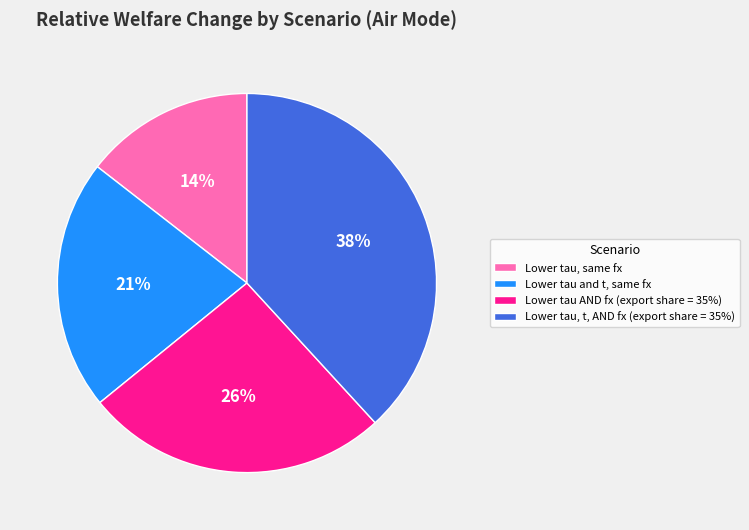

Do Lower tau, same fx and Lower tau, t, AND fx (export share = 35%) together represent more than half of the pie?

Yes